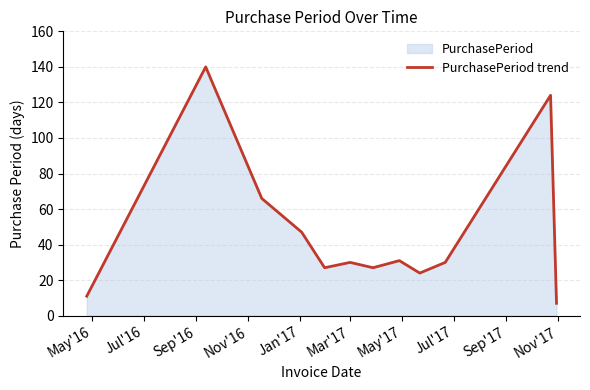

What is the minimum value shown in the chart?

7